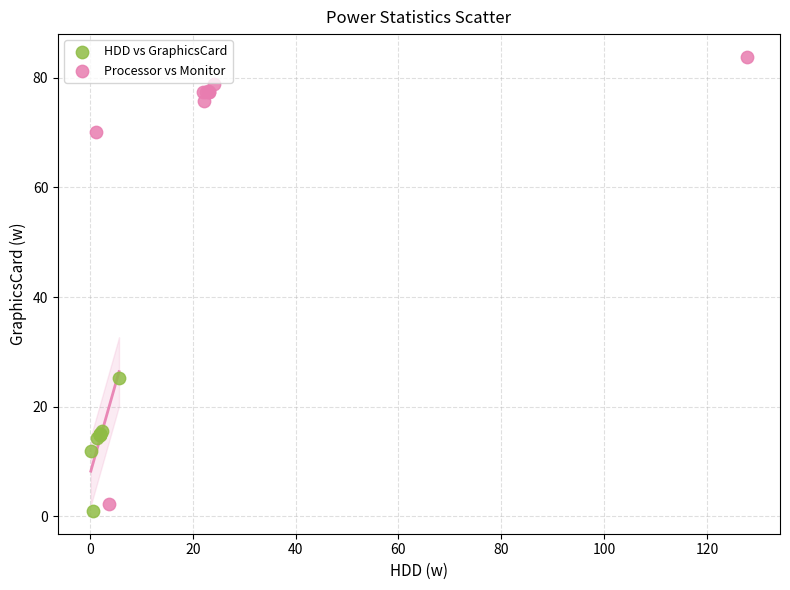

Which series reaches the minimum Y coordinate?

HDD vs GraphicsCard